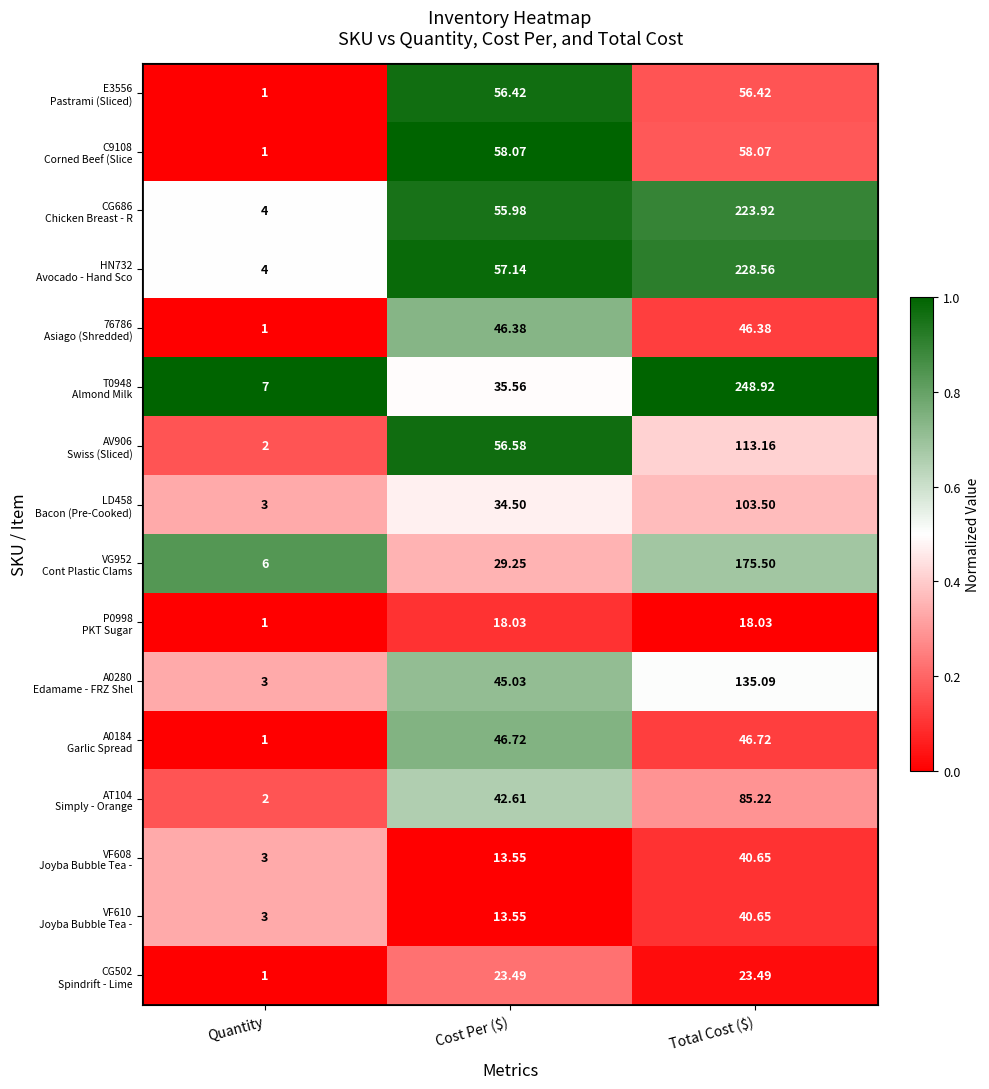

At which category is the sum across all series the highest?

Total Cost ($)